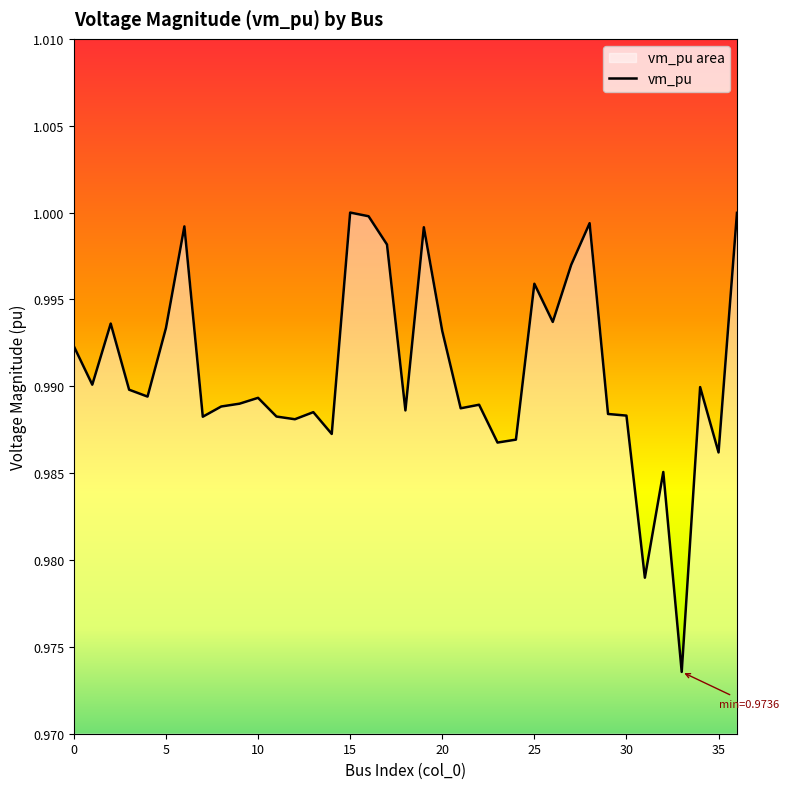

Does the chart have visible grid lines?

No